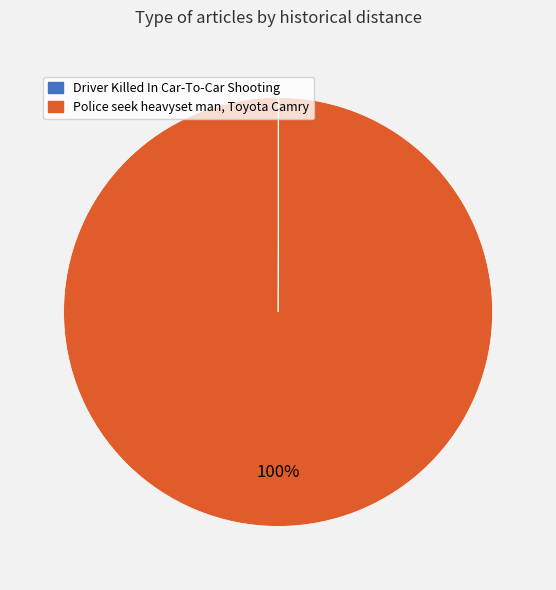

To the nearest percent, what is the difference between the largest and smallest slice percentages?

100%